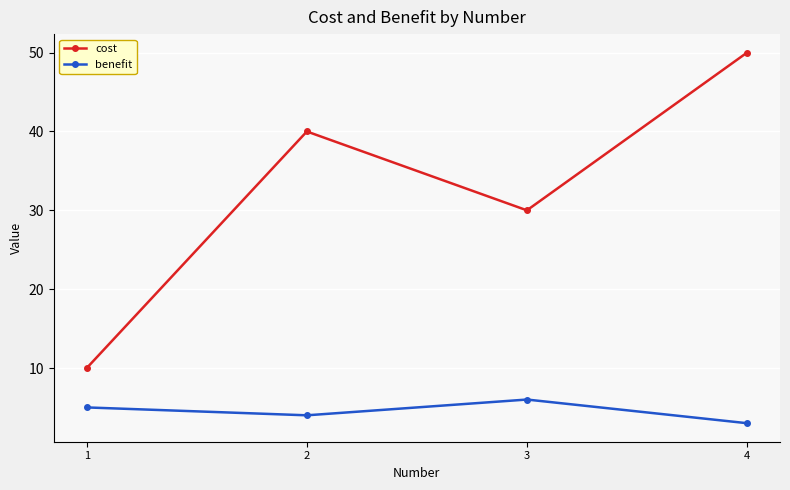

True or false: cost has a value of 10 at 1.

True